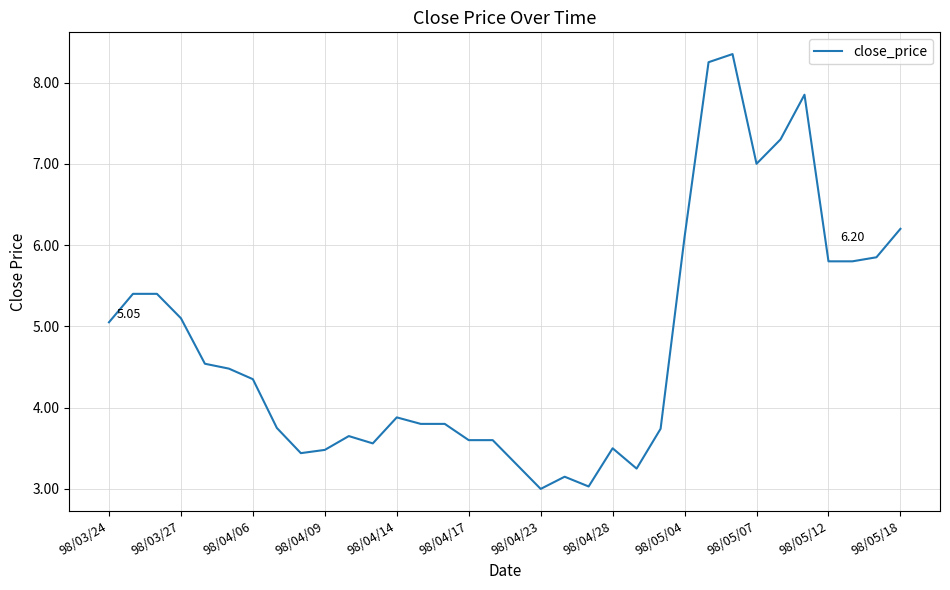

Is this an area chart (filled region under the line)?

No